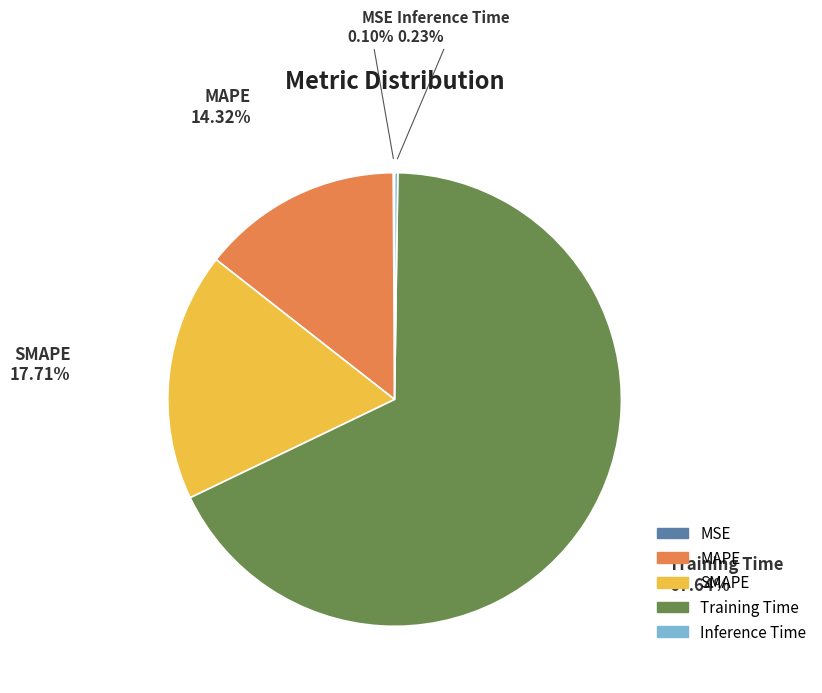

Does any single category account for the majority?

Yes